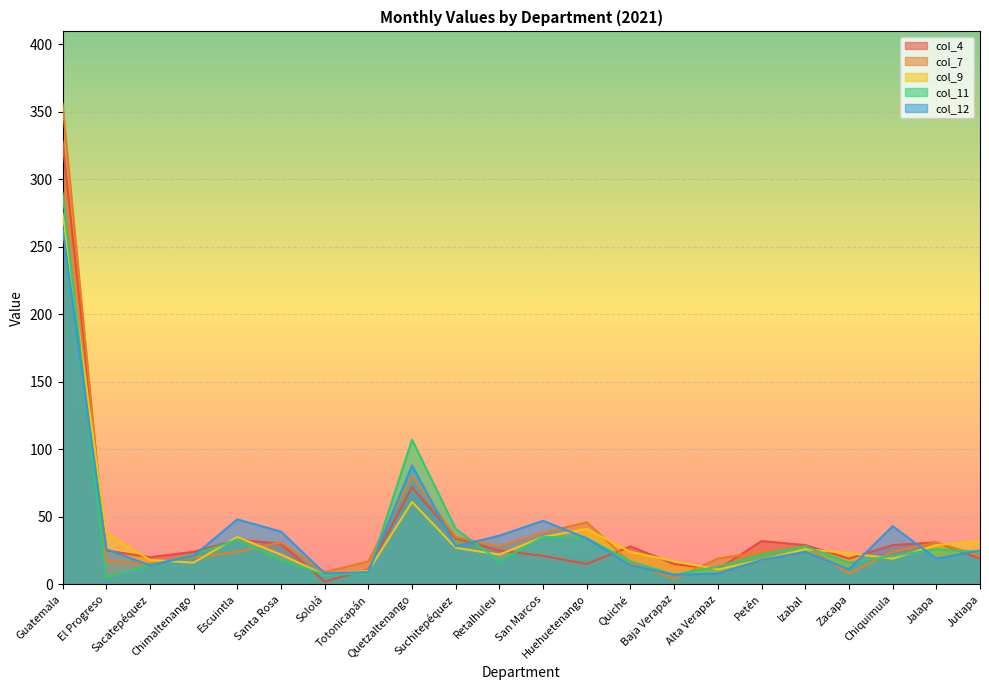

What is the total value across all series at Huehuetenango?

170